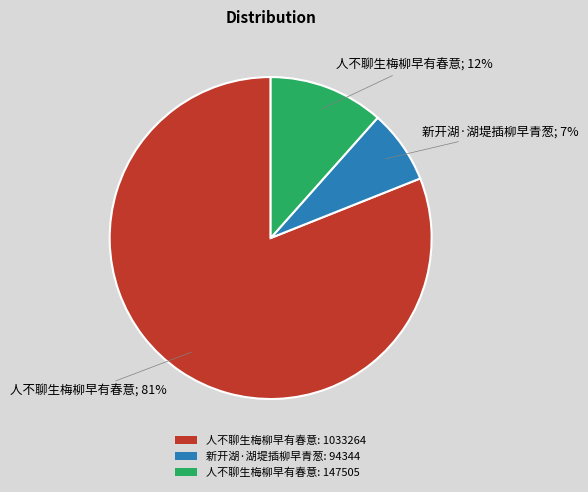

To the nearest percent, what is the difference between the largest and smallest slice percentages?

74%